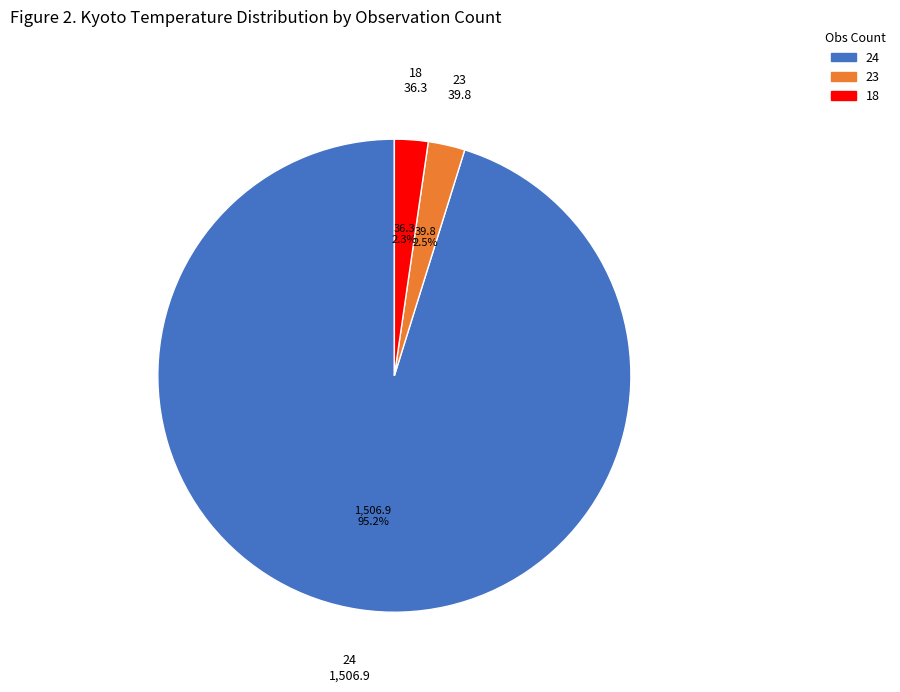

Count the number of slices in the pie.

3